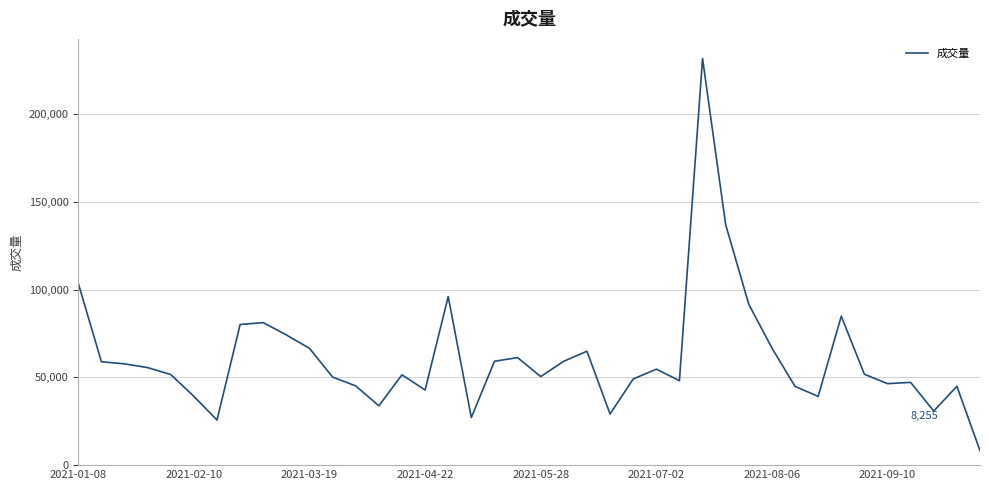

What is the average value?

61077